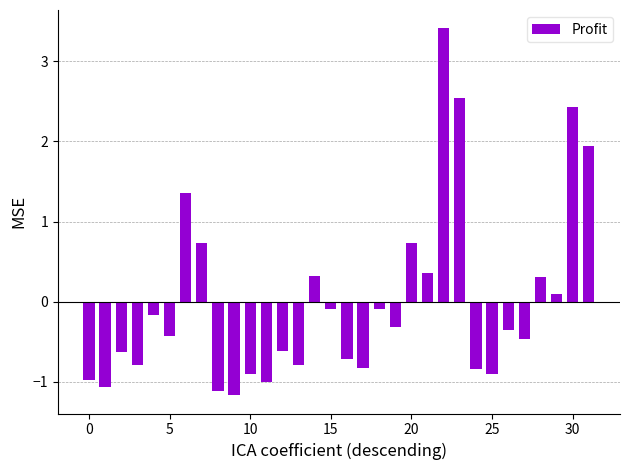

Count the number of values greater than 0.

11